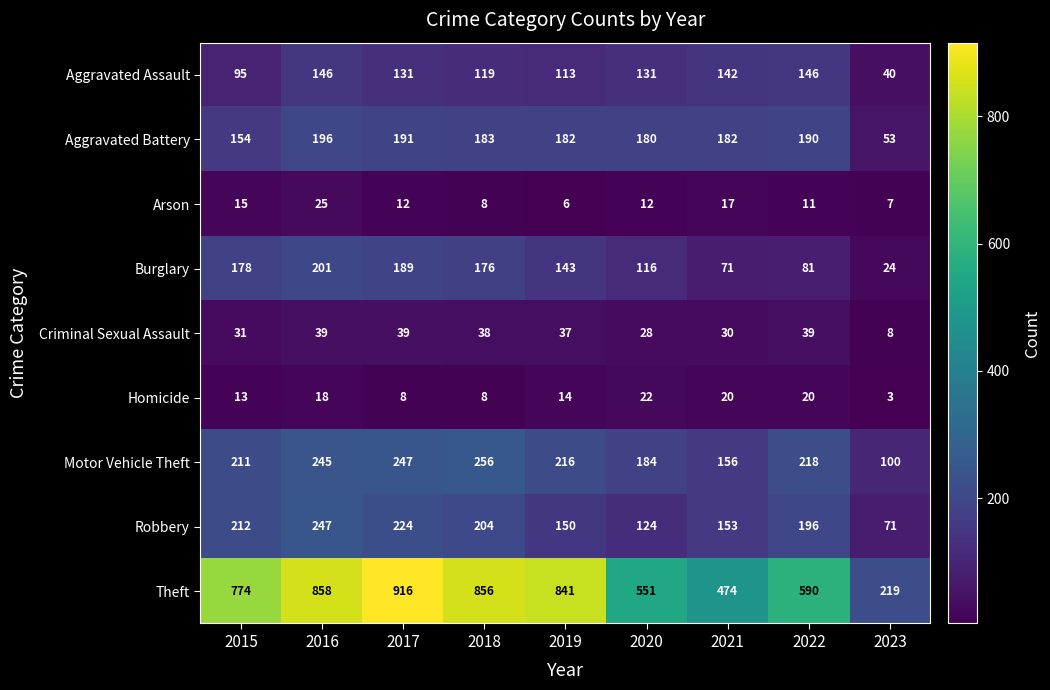

At which label does Robbery first exceed 196?

2015